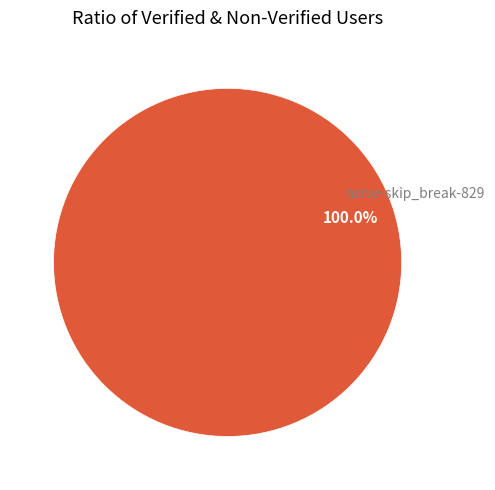

Does any single category account for the majority?

Yes